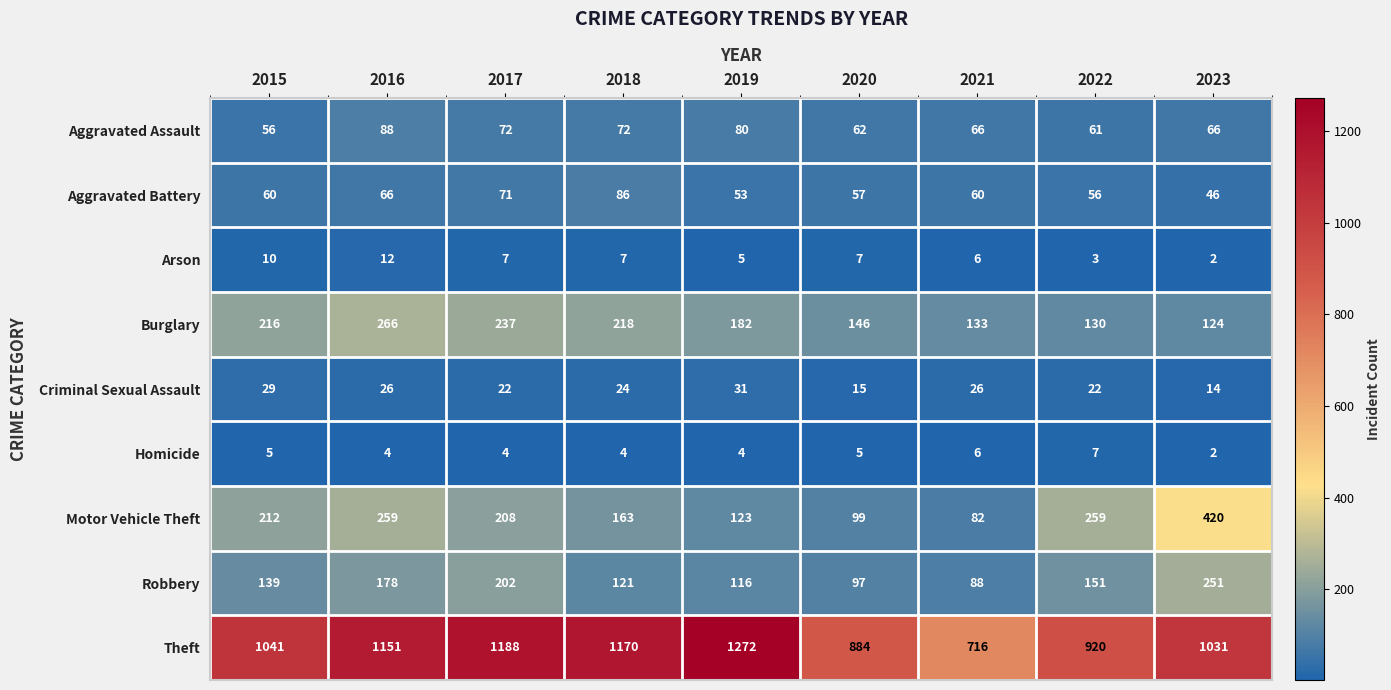

Read the Homicide value at 2018.

4